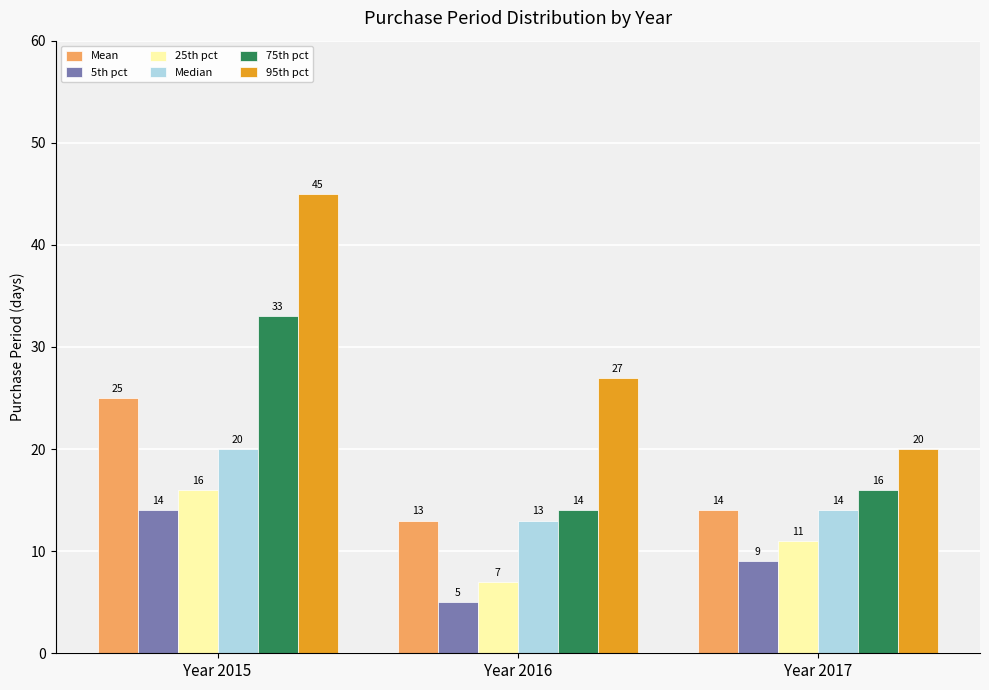

Reading left to right, extract all data points from this chart.

Mean: Year 2015=25	Year 2016=13	Year 2017=14
5th pct: Year 2015=14	Year 2016=5	Year 2017=9
25th pct: Year 2015=16	Year 2016=7	Year 2017=11
Median: Year 2015=20	Year 2016=13	Year 2017=14
75th pct: Year 2015=33	Year 2016=14	Year 2017=16
95th pct: Year 2015=45	Year 2016=27	Year 2017=20